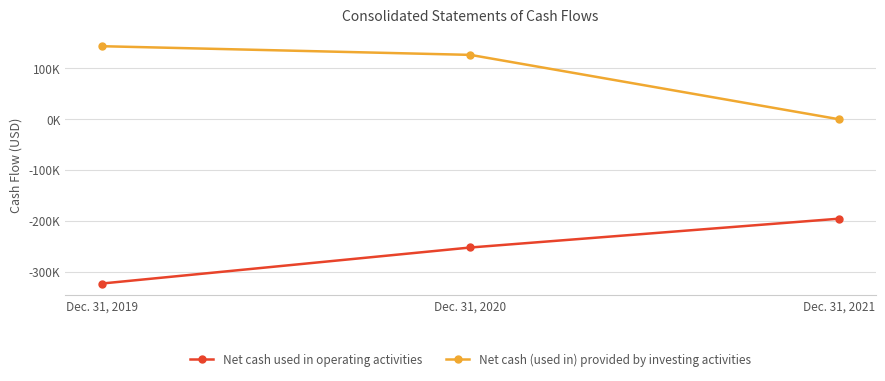

What is the value of the Net cash used in operating activities point at the 3rd from the left?

-196057